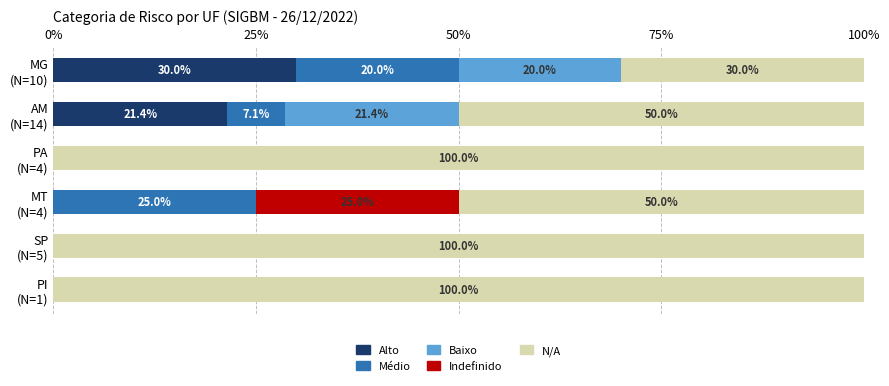

What is the sum of all Alto values?

51.4